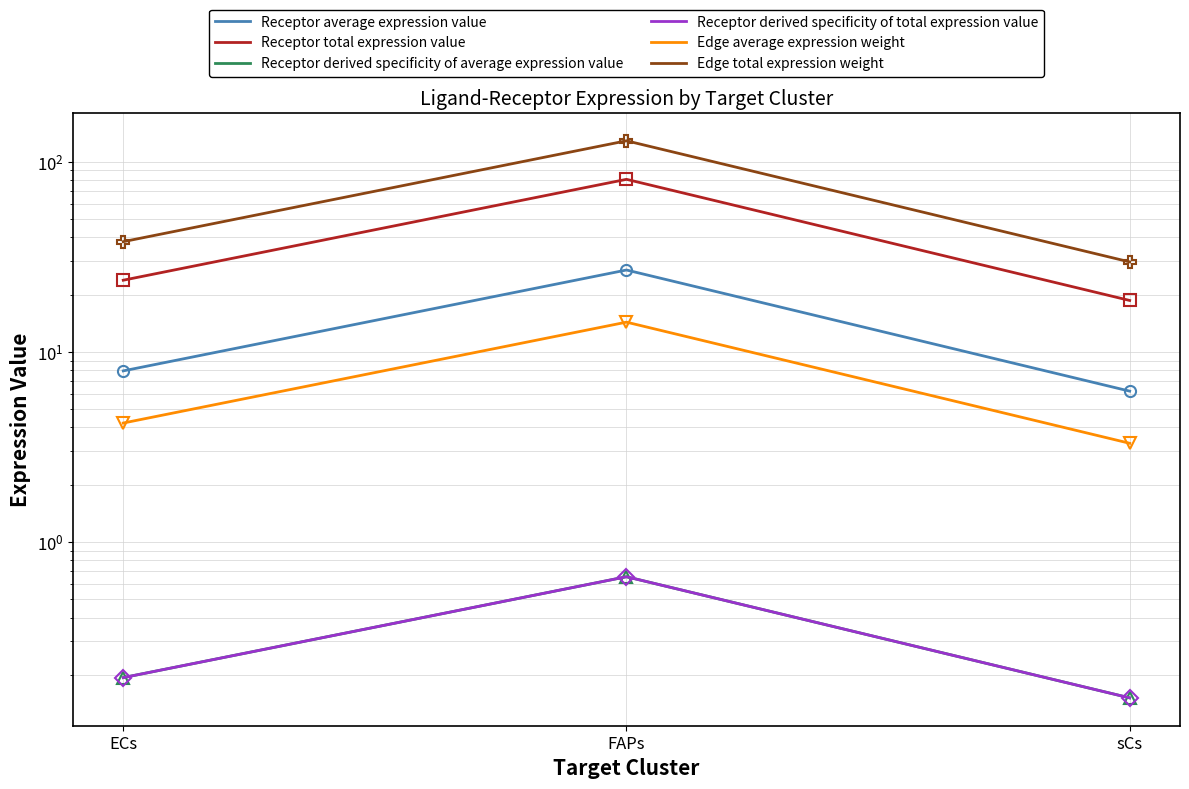

What position from the left is ECs?

1